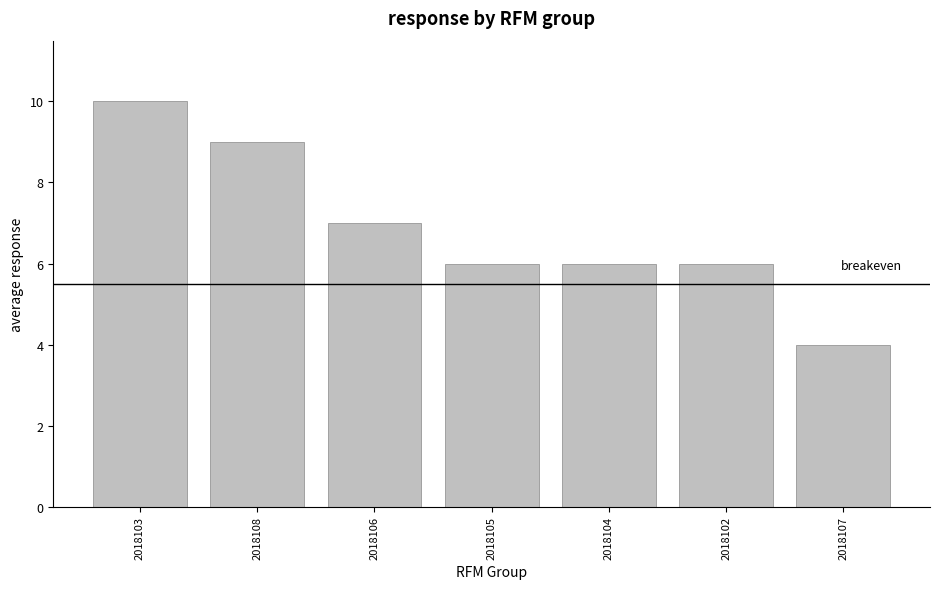

What is the approximate value at 2018105?

6